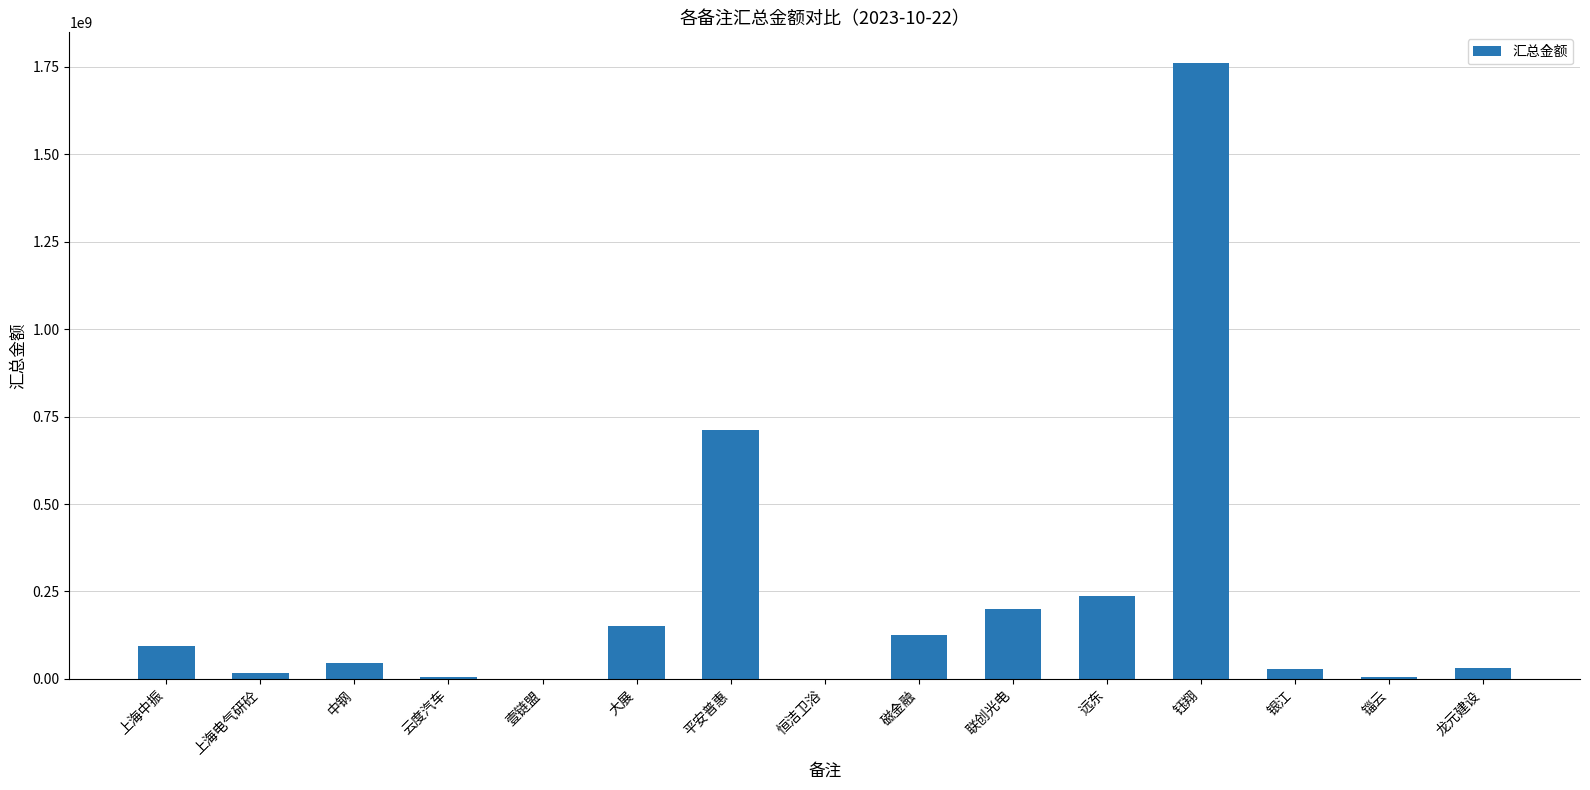

What is the greatest value displayed?

1760136888.7